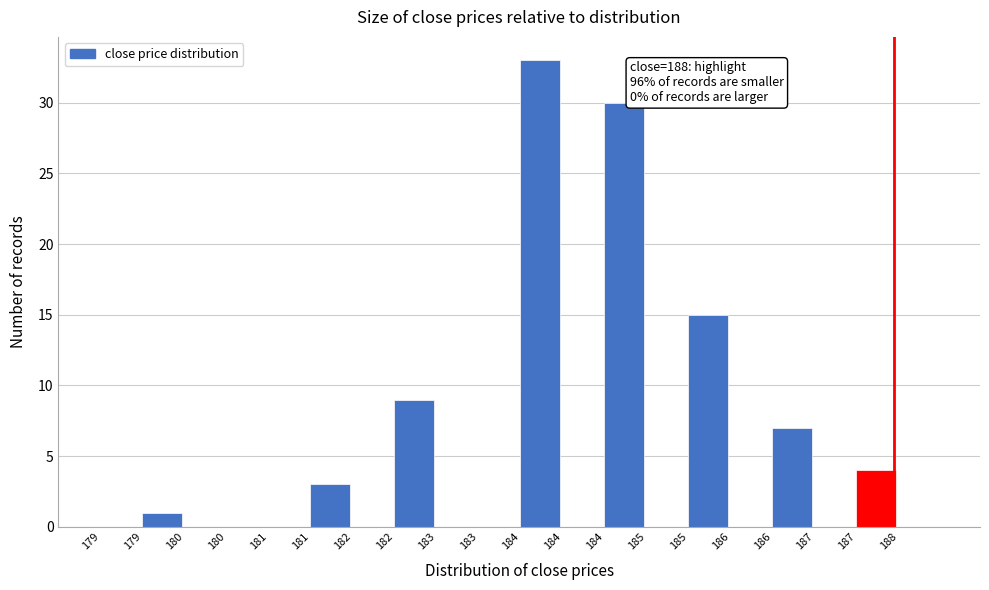

Count the number of categories in the chart.

20